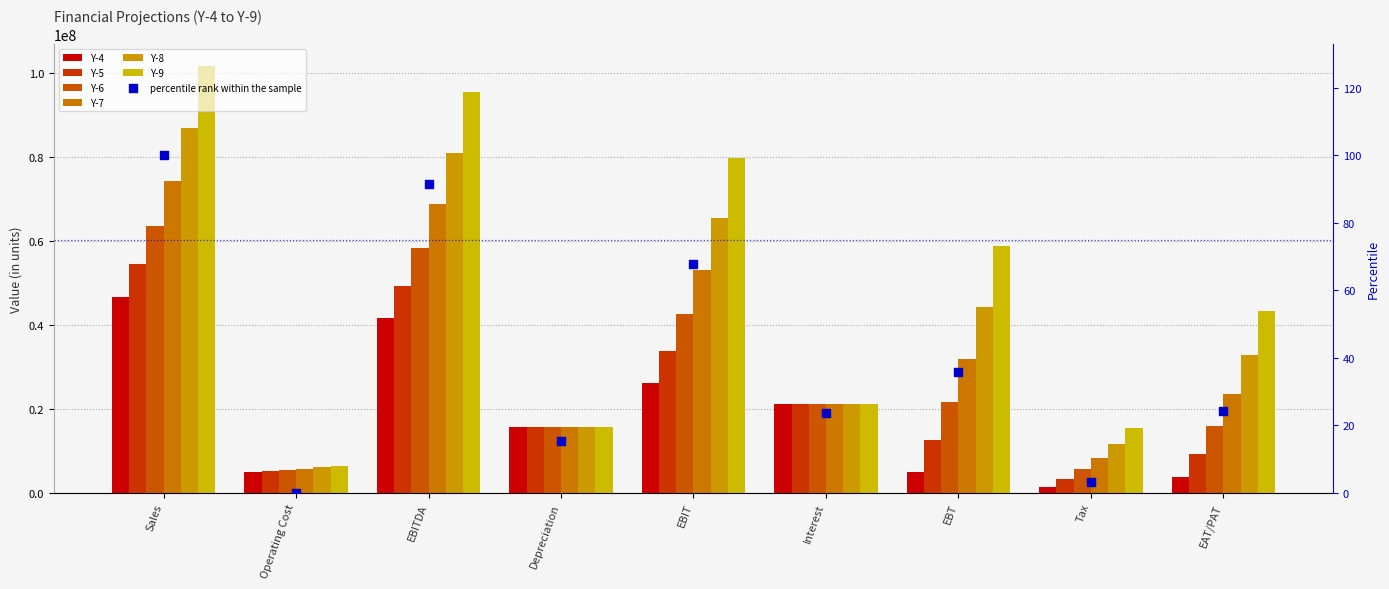

Which series has the largest Y range (max minus min)?

Y-9